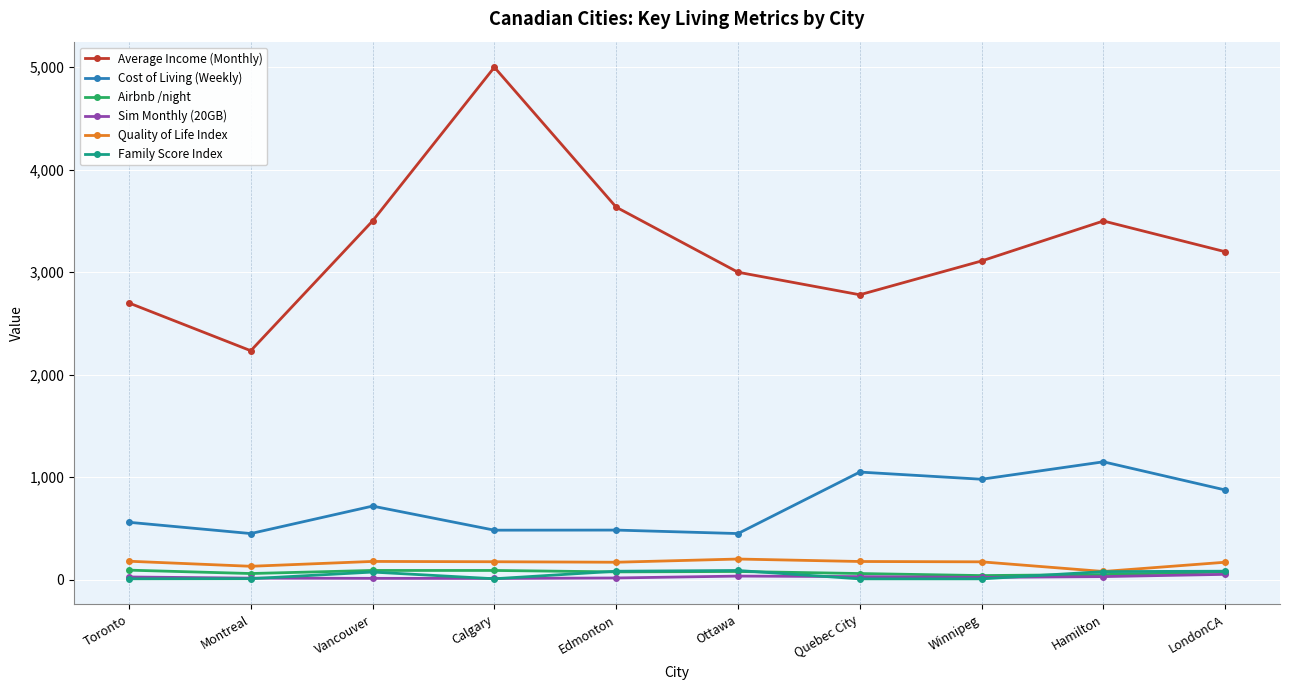

Where does the Quality of Life Index series first go above 174?

Toronto